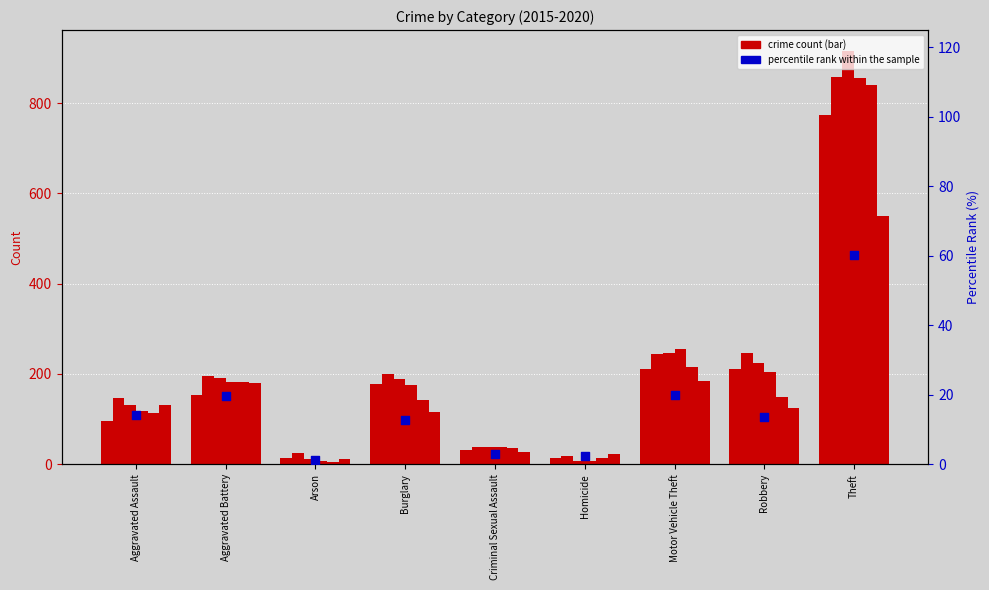

What is the change in value from Robbery to Theft?

+46.6